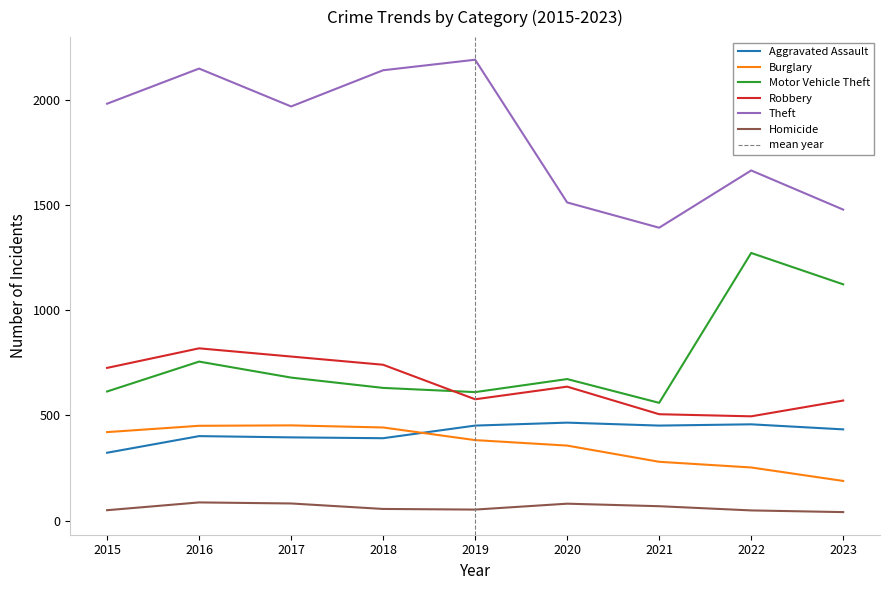

List the series in order of their peak value, lowest first.

Homicide, Burglary, Aggravated Assault, Robbery, Motor Vehicle Theft, Theft